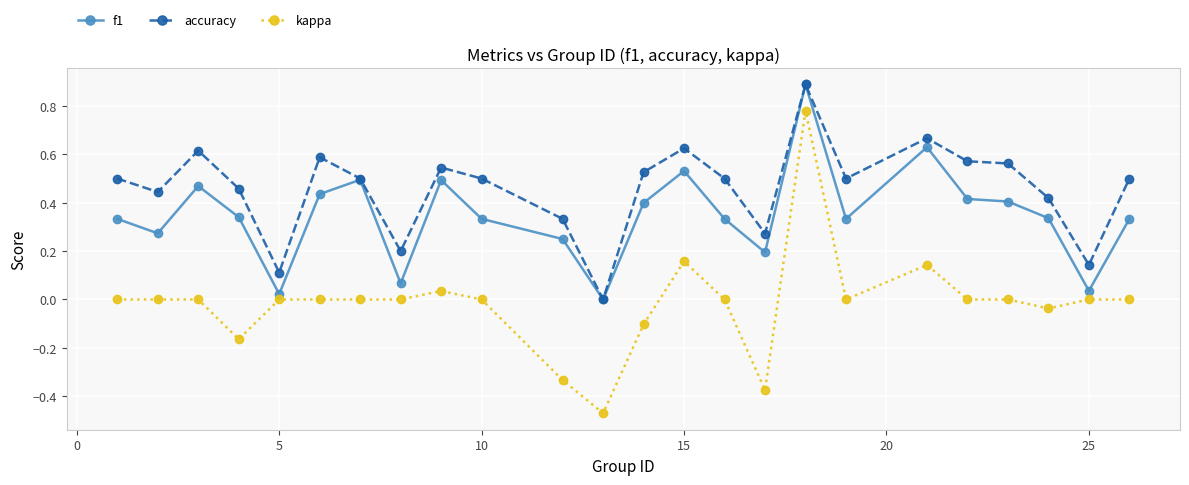

What is the greatest value displayed?

0.9